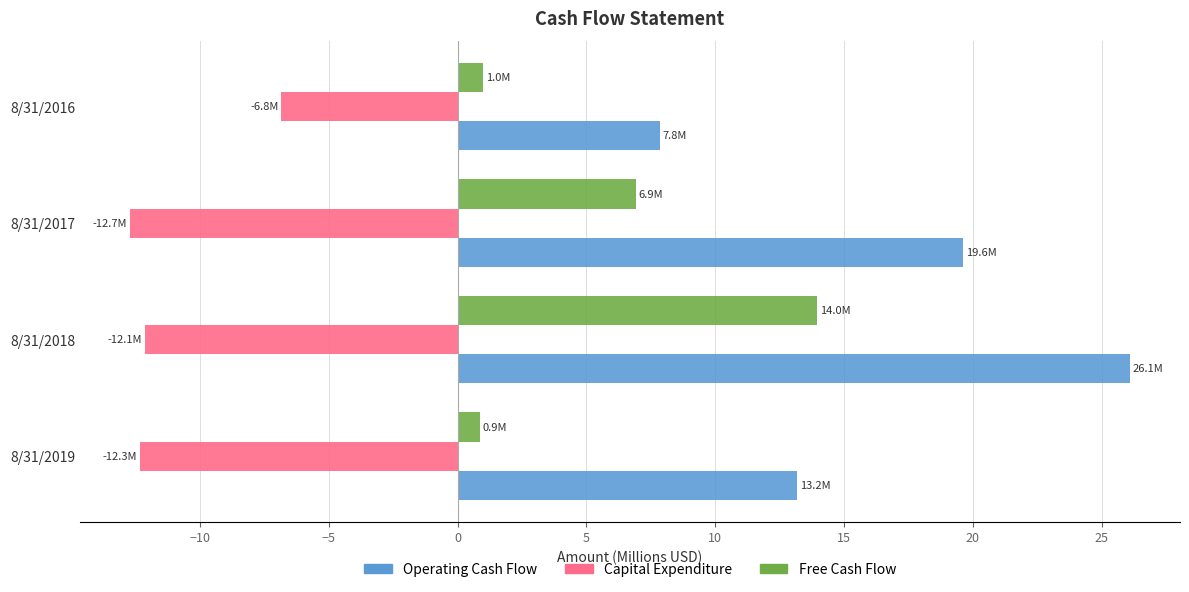

Rank the series at 8/31/2016 from highest to lowest value.

Operating Cash Flow, Free Cash Flow, Capital Expenditure